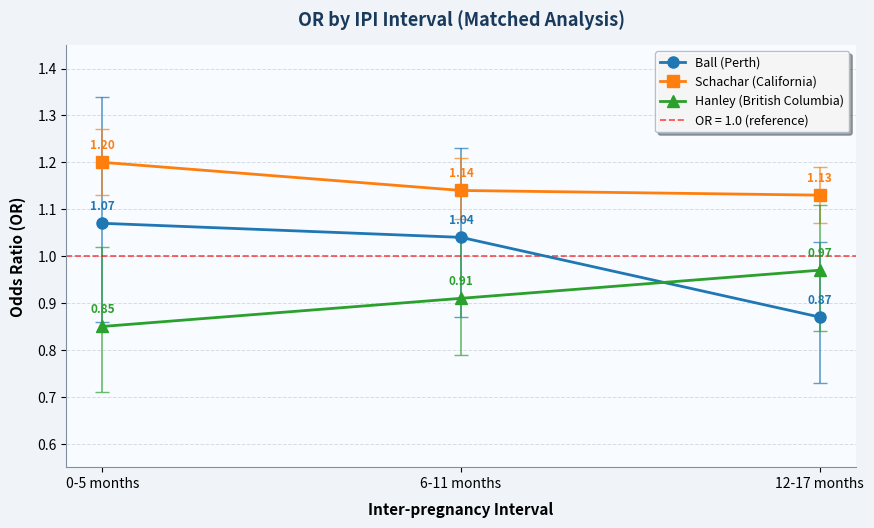

What value does the Ball (Perth) series have at 6-11 months?

1.0